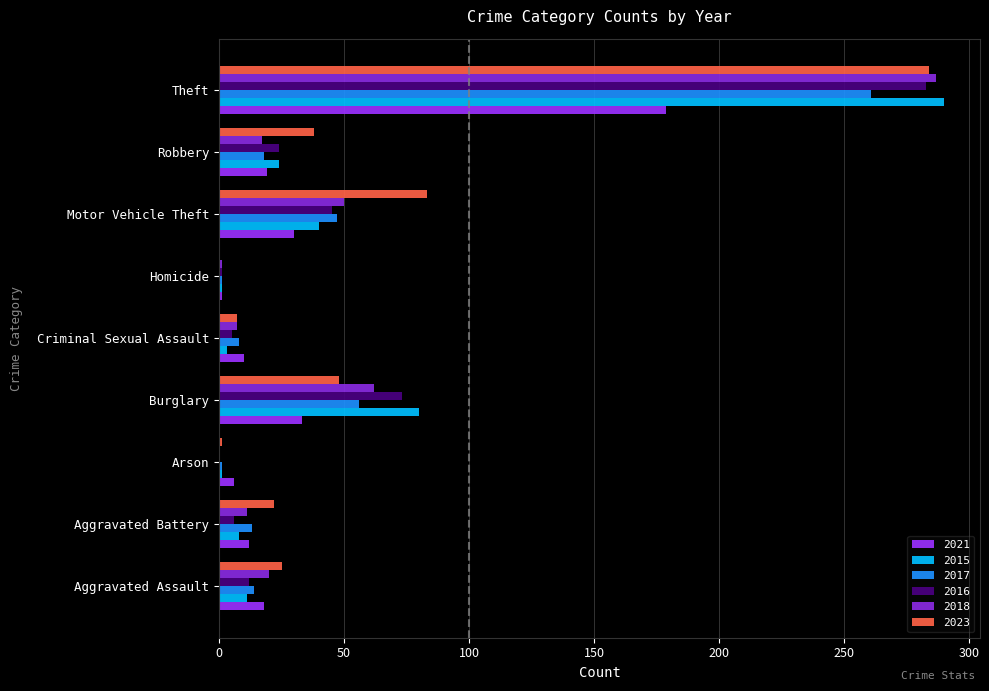

Which category has the highest value across all series?

Theft